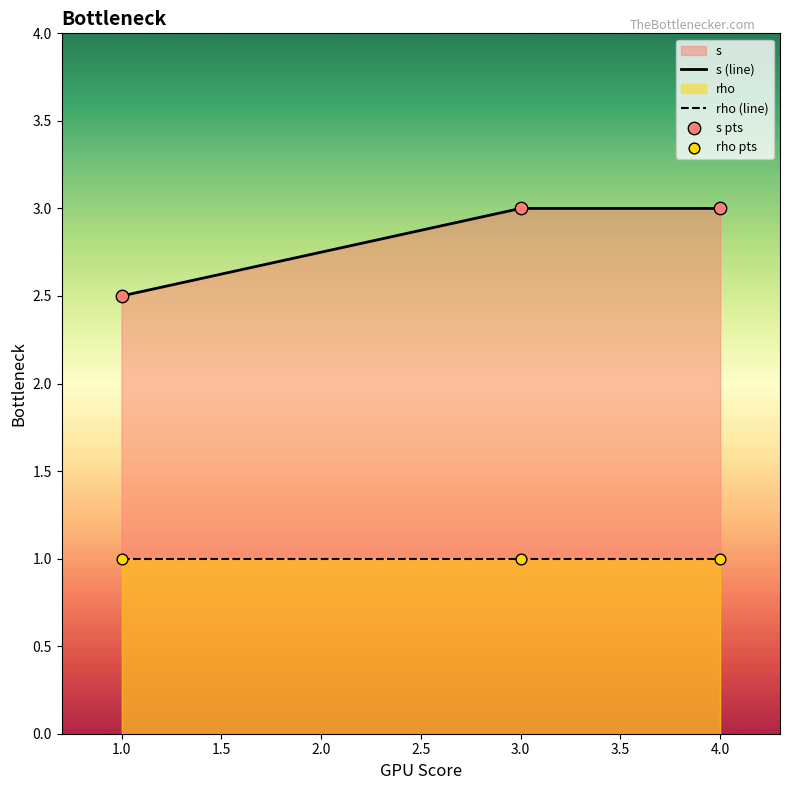

At how many categories does at least one series exceed 2?

3